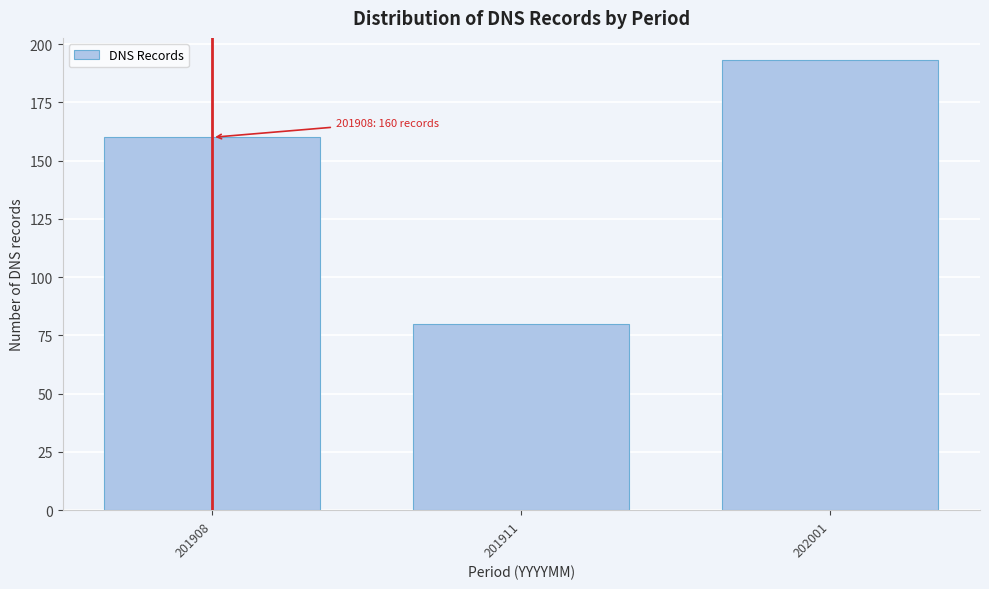

Reading left to right, extract all data points from this chart.

201908=160	201911=80	202001=193